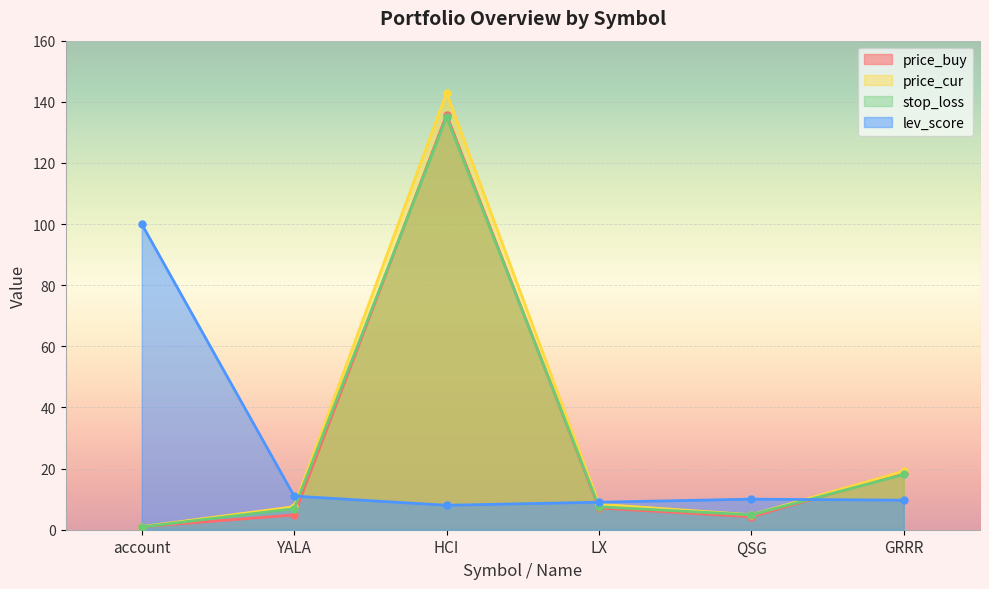

Does the chart display data point markers on the line(s)?

Yes